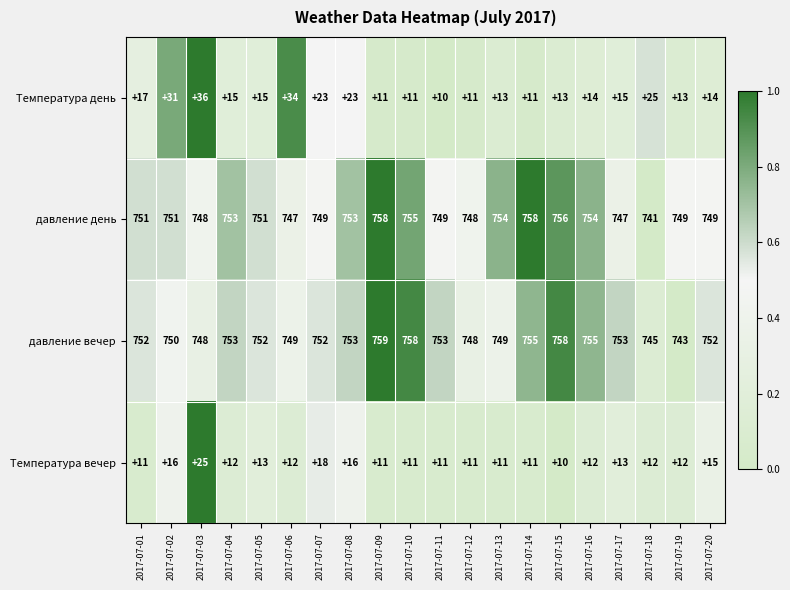

What is the total value across all series at 2017-07-15?

1537